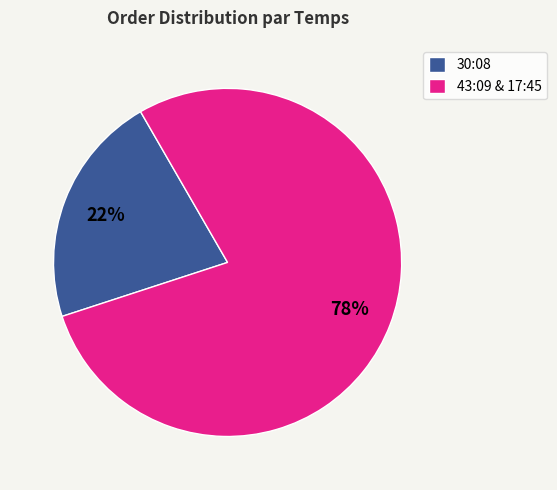

How many segments does this pie chart have?

2